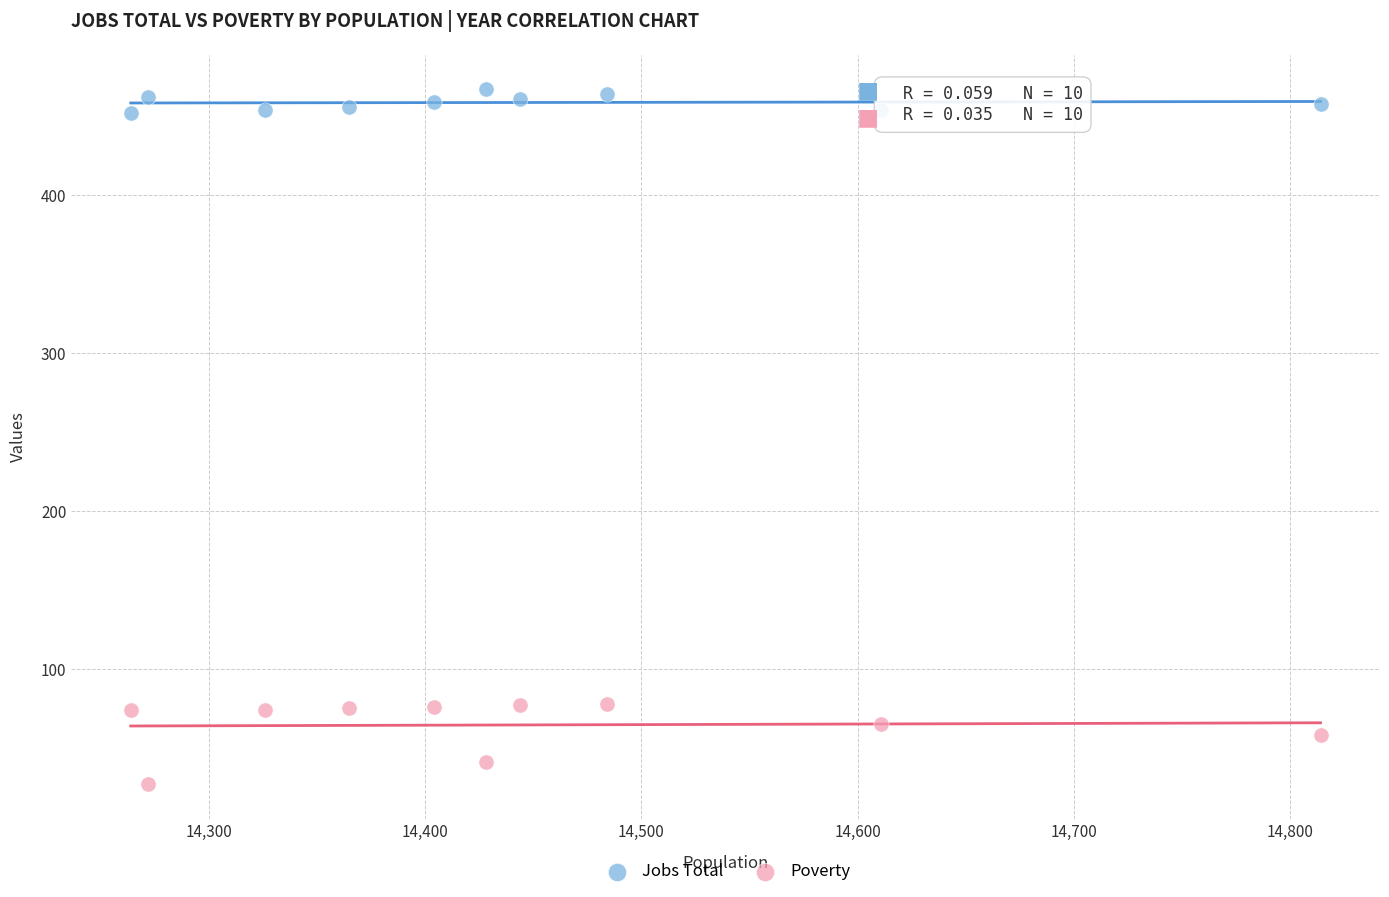

Which series contains the highest Y value?

Jobs Total